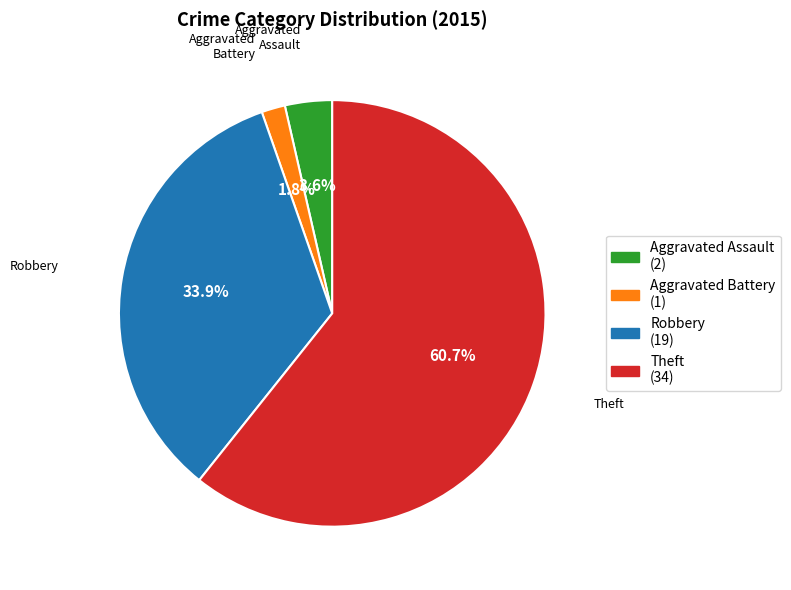

What percentage is the Robbery slice, to the nearest percent?

34%